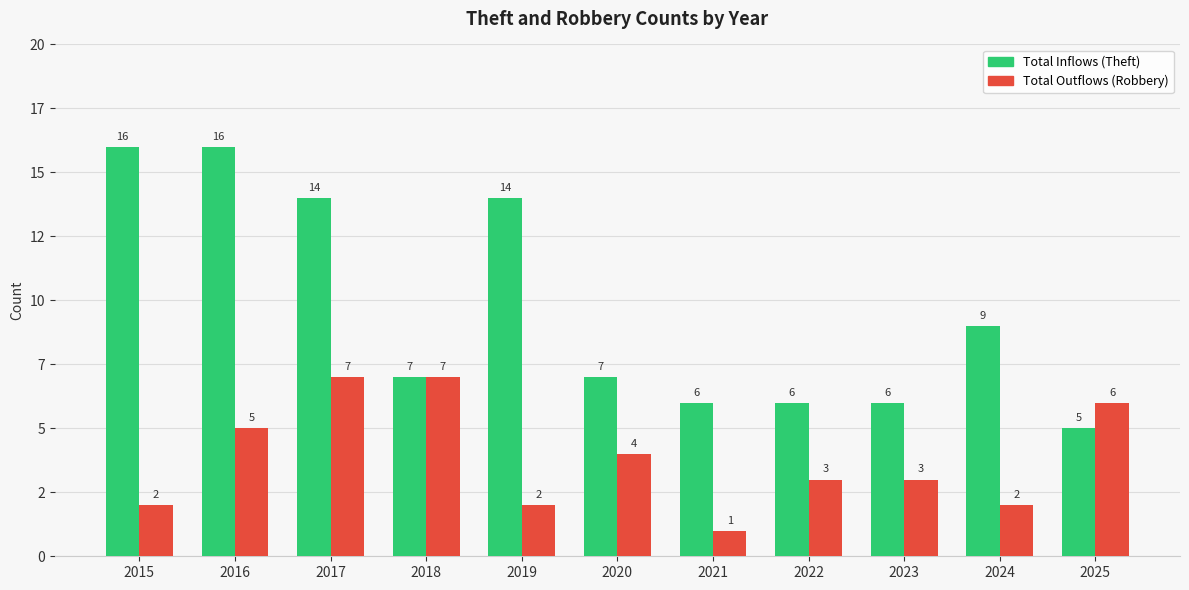

Which category has the lowest value in the Total Inflows (Theft) series?

2025